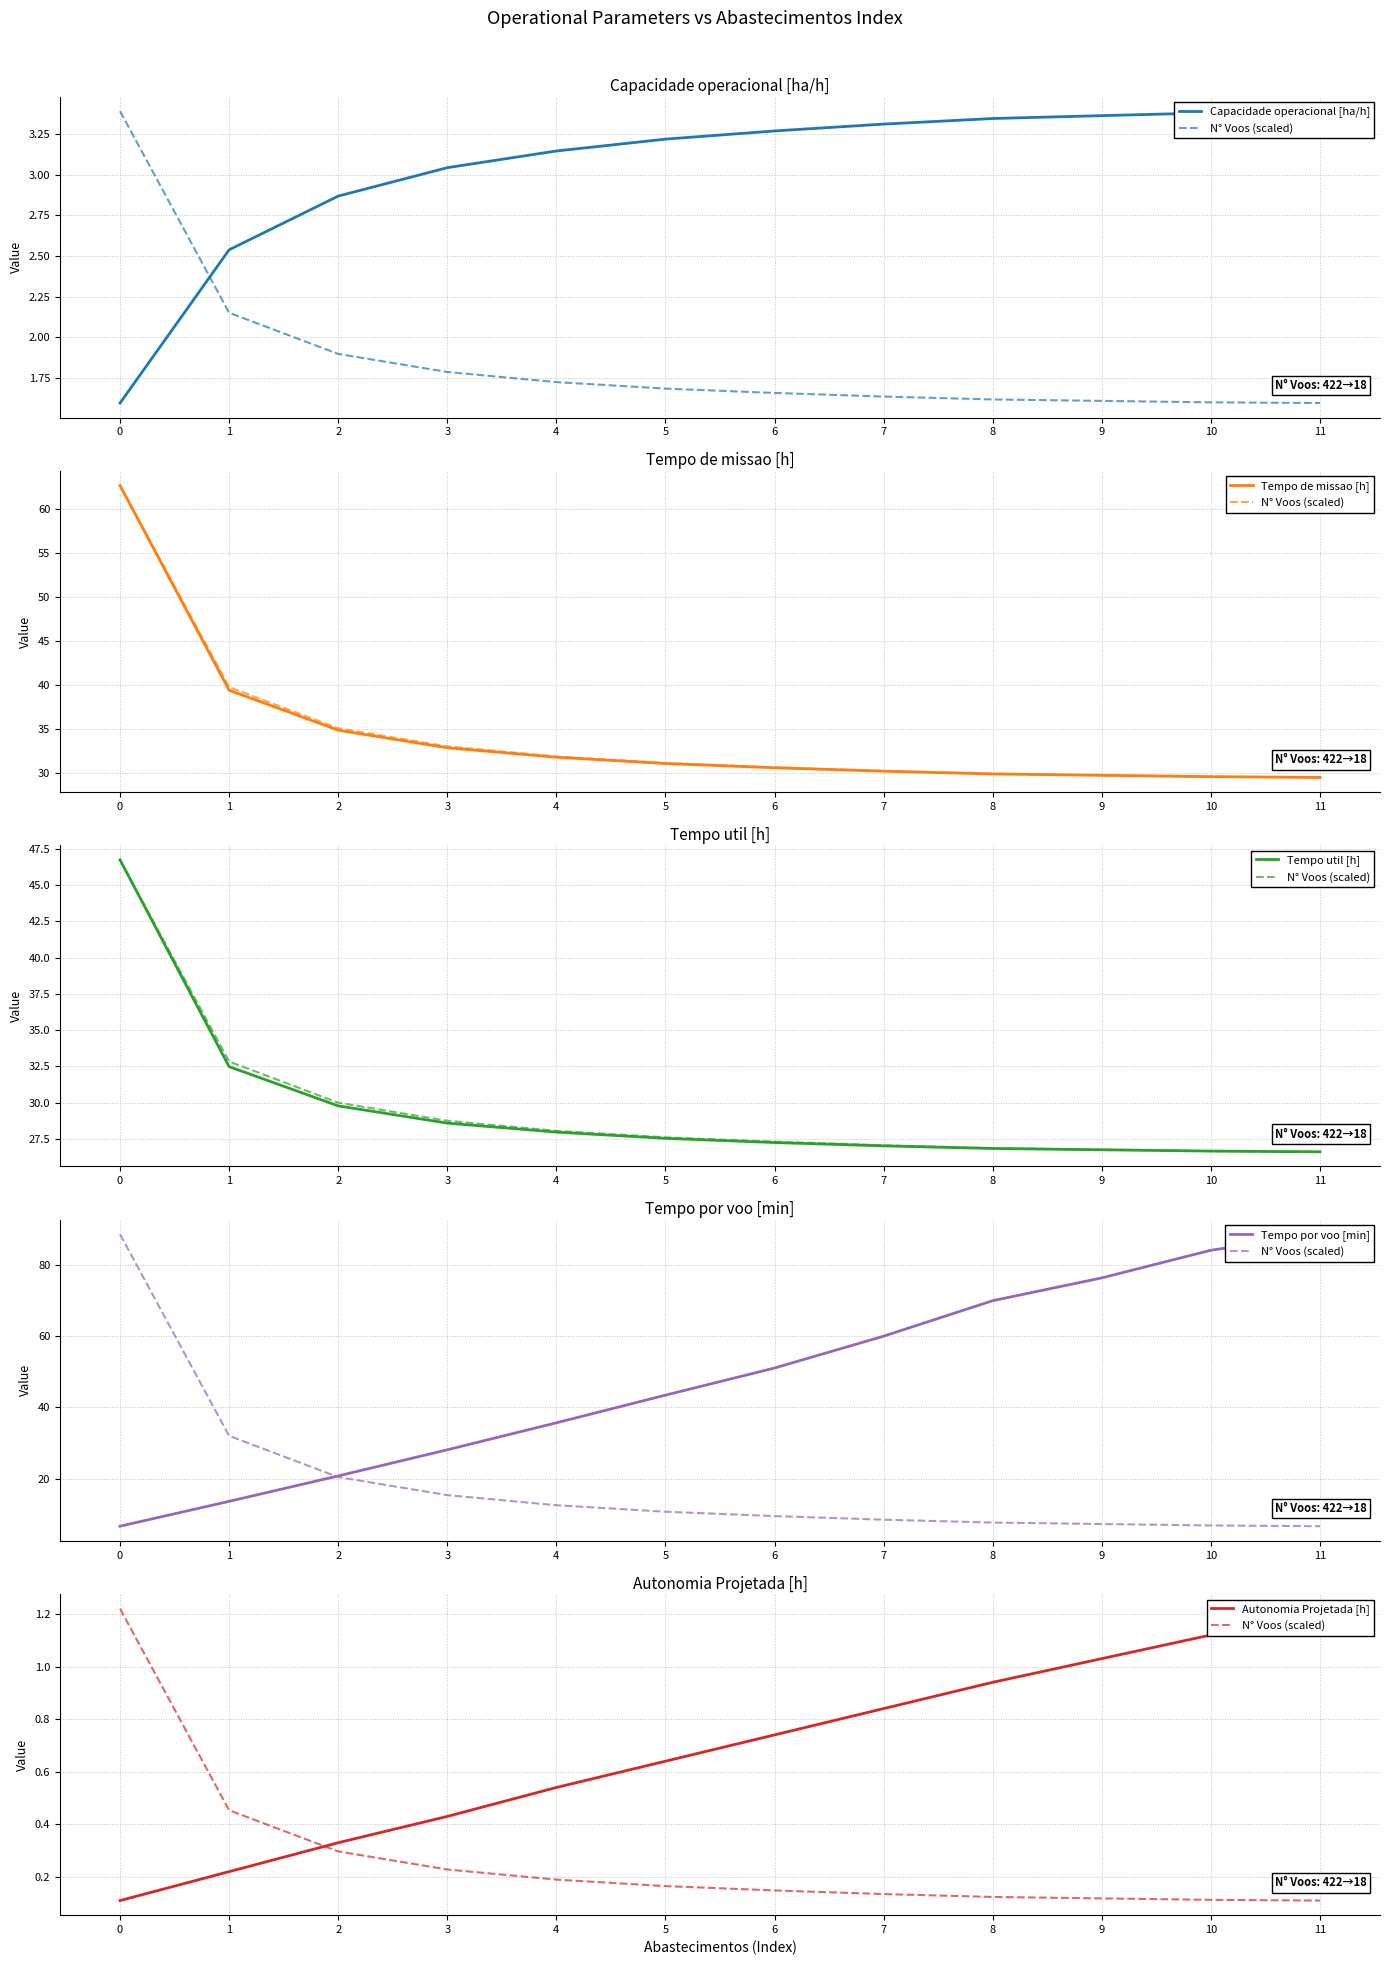

Is this an area chart (filled region under the line)?

No